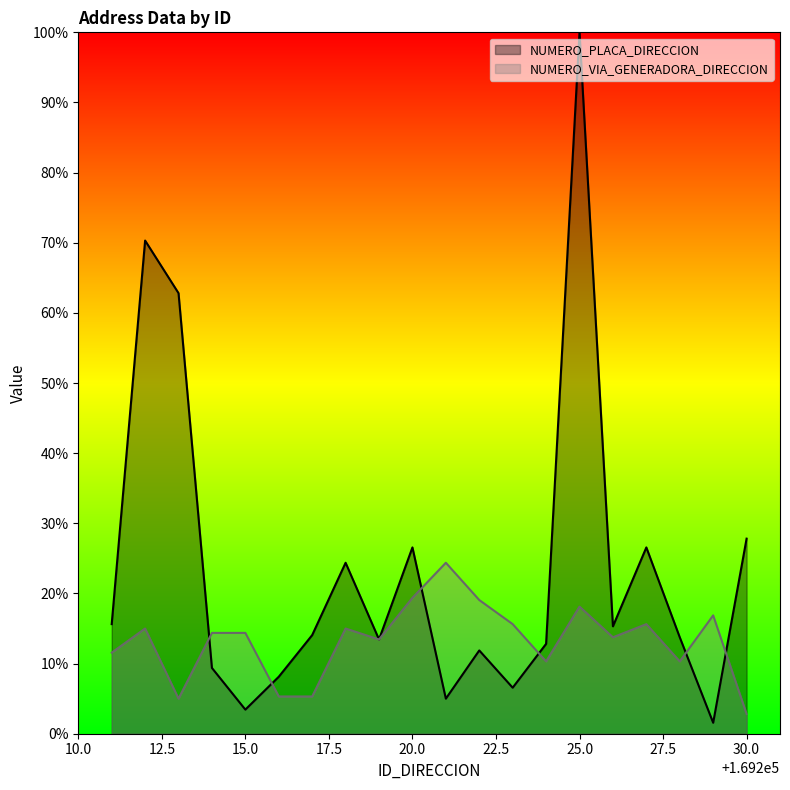

What is the value of the NUMERO_PLACA_DIRECCION point at the 9th from the left?

13.4